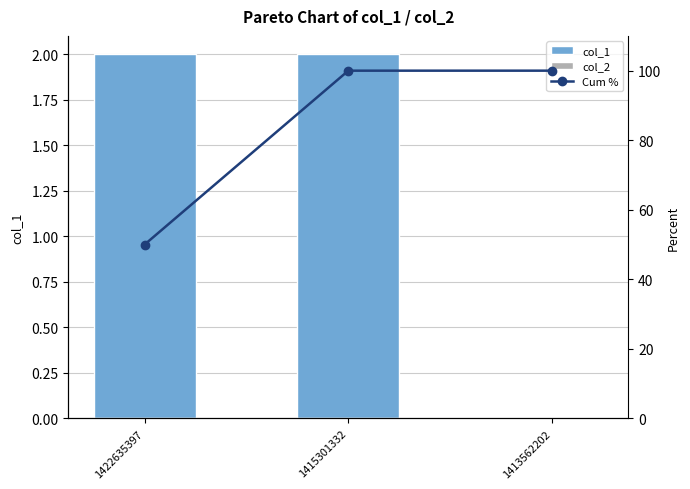

How many groups of bars are there?

3